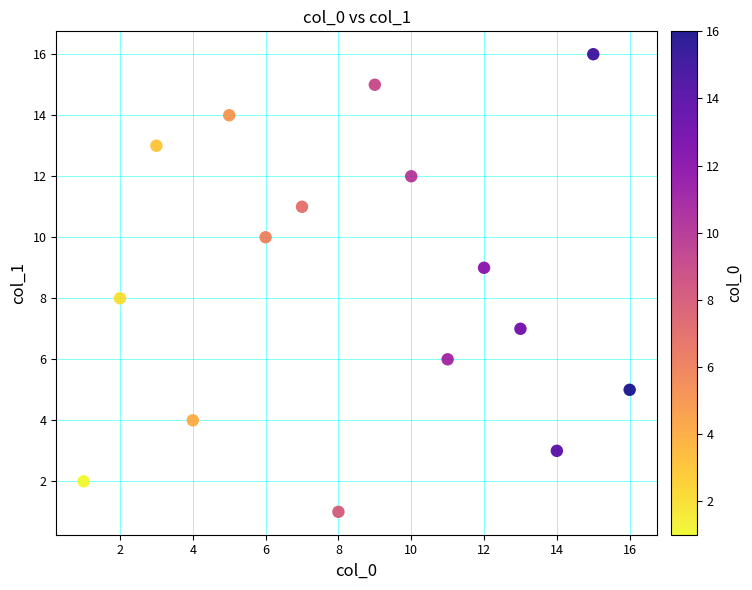

What is the range of Y values (max minus min)?

15